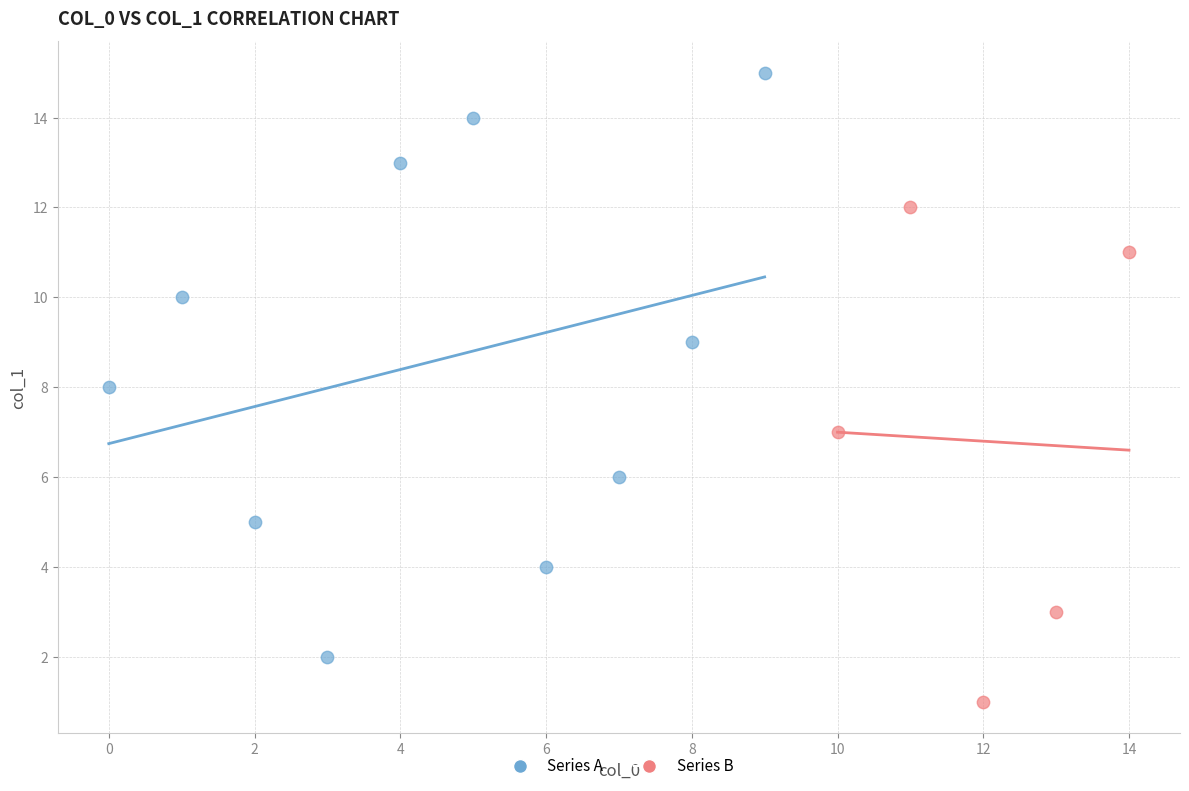

Which series has the largest Y range (max minus min)?

Series A